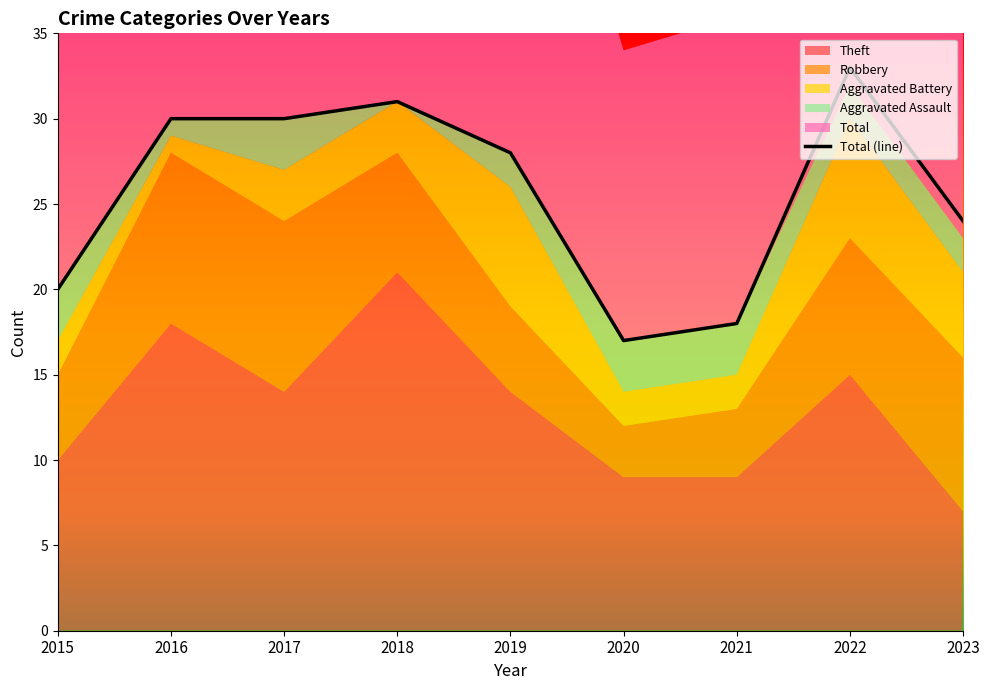

Rank the categories by value from highest to lowest.

2022, 2018, 2016, 2017, 2019, 2023, 2015, 2021, 2020